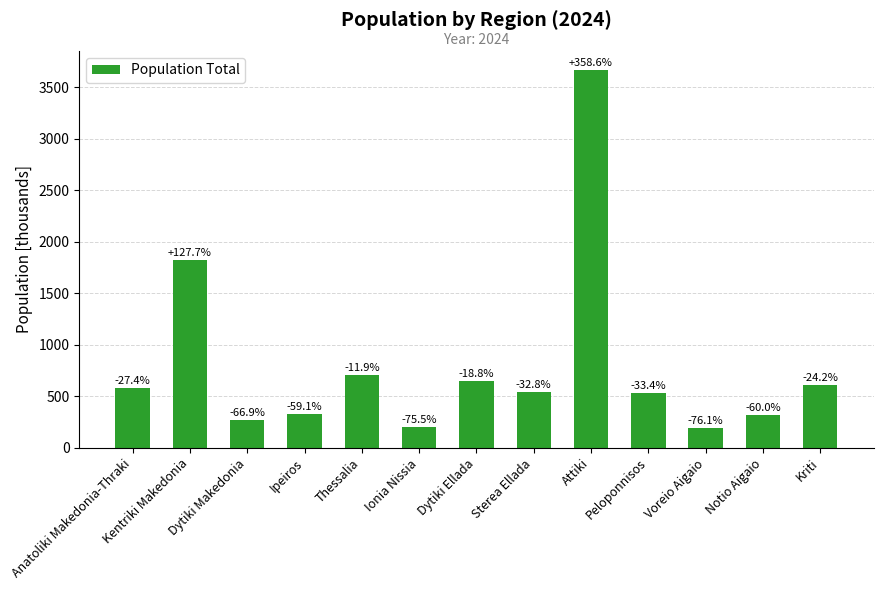

Which has a higher value, Ipeiros or Notio Aigaio?

Ipeiros